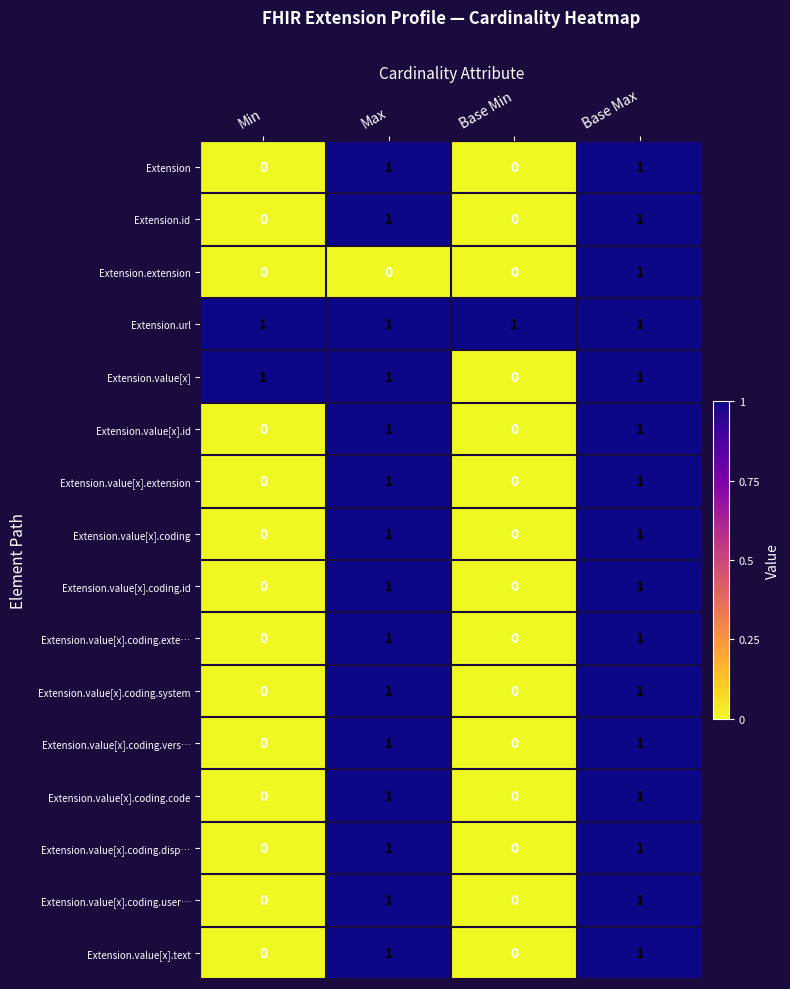

Between Max and Base Max, which series saw the biggest shift?

Extension.extension